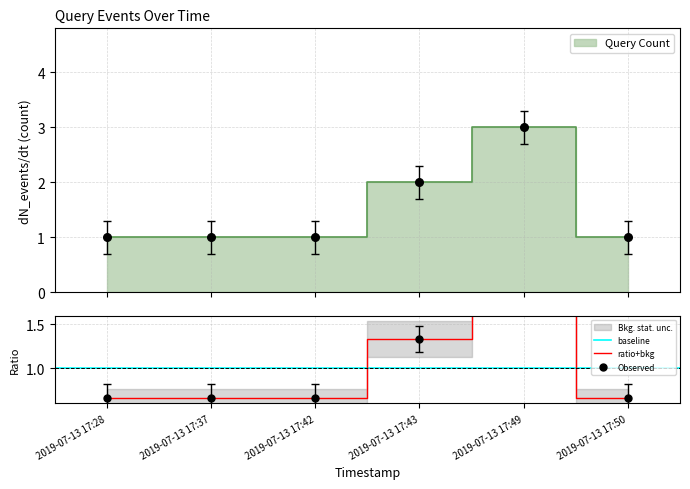

Which has a higher value, 2019-07-13 17:50 or 2019-07-13 17:37?

2019-07-13 17:50